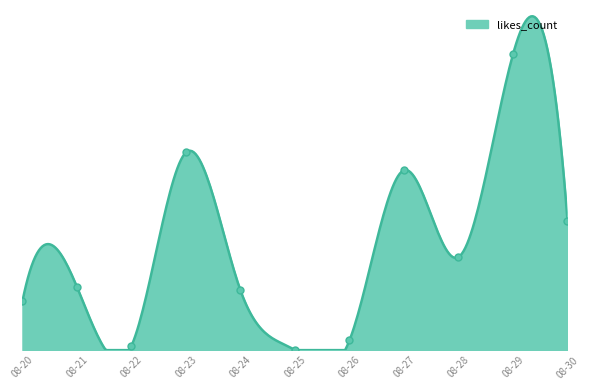

Between 08-24 and 08-23, which is larger?

08-23